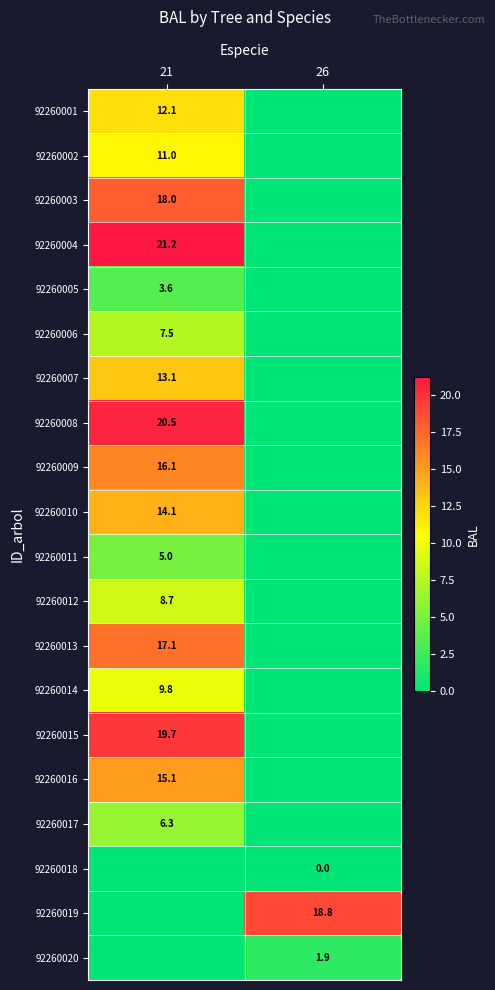

Is it true that 92260010 equals 14.1 at 21?

True